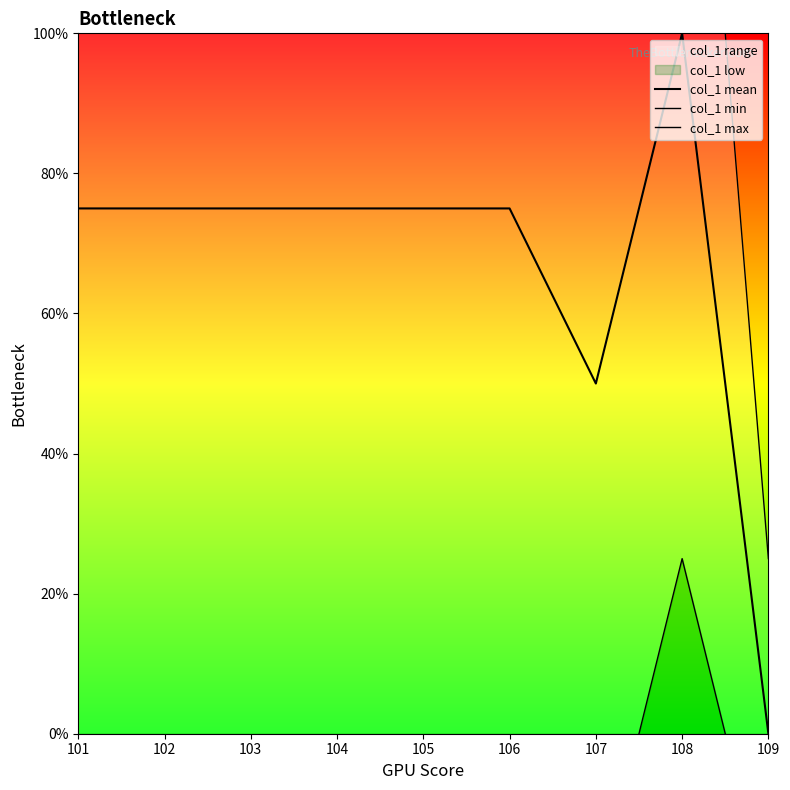

True or false: col_1 mean has a value of 75.0 at 106.

True